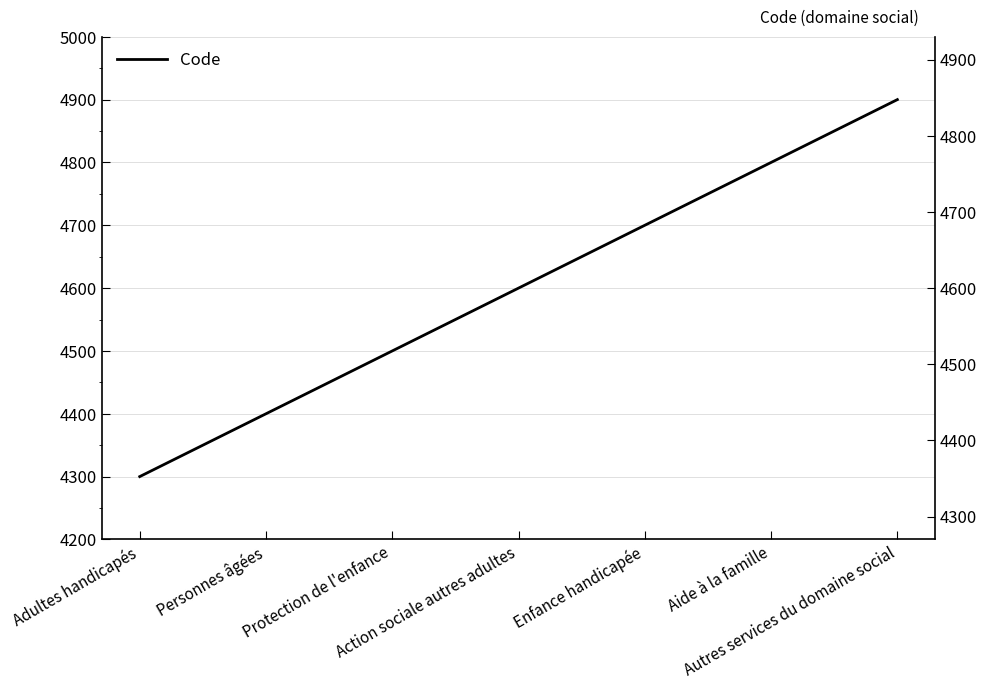

How many lines are shown in the chart?

1